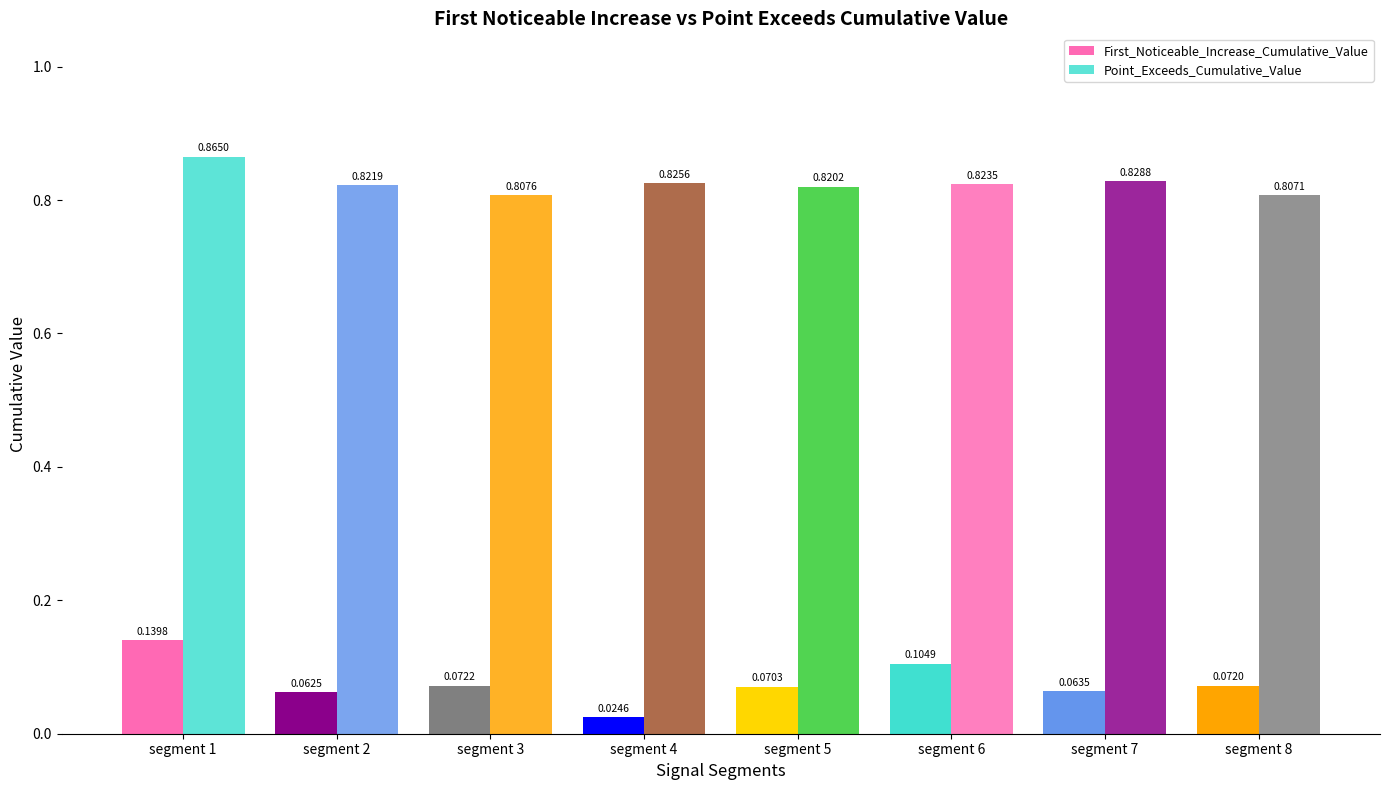

The Point_Exceeds_Cumulative_Value series shows 1.2 at segment 4. True or false?

False